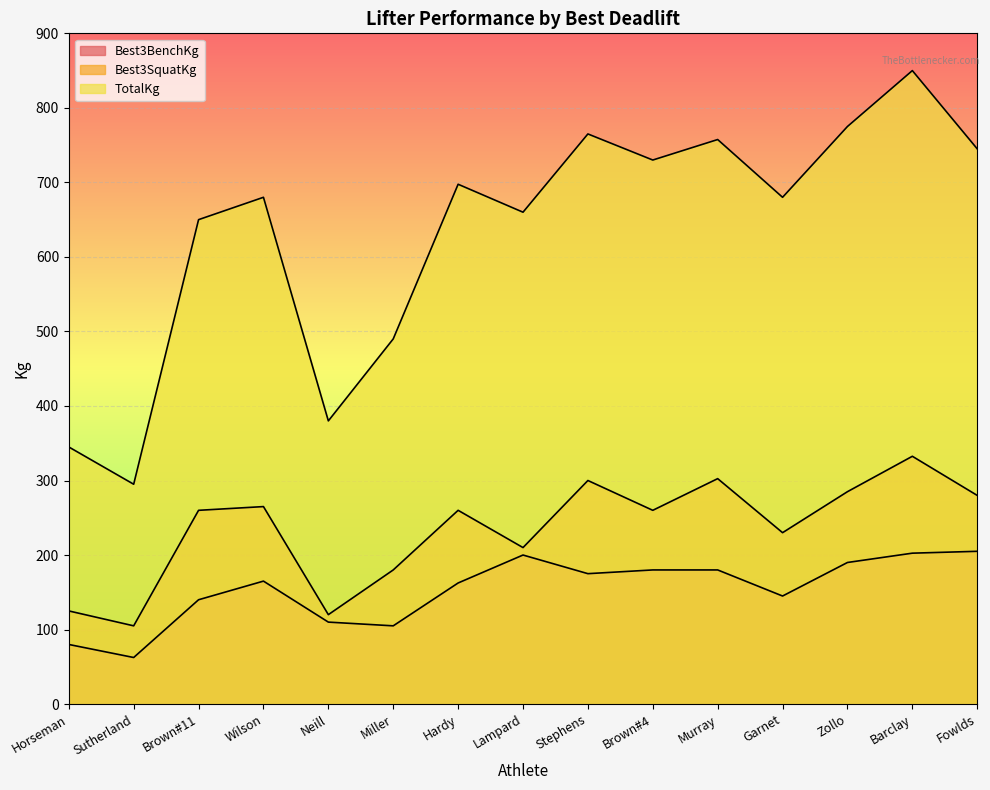

What is the label of the 4th point from the left?

Wilson